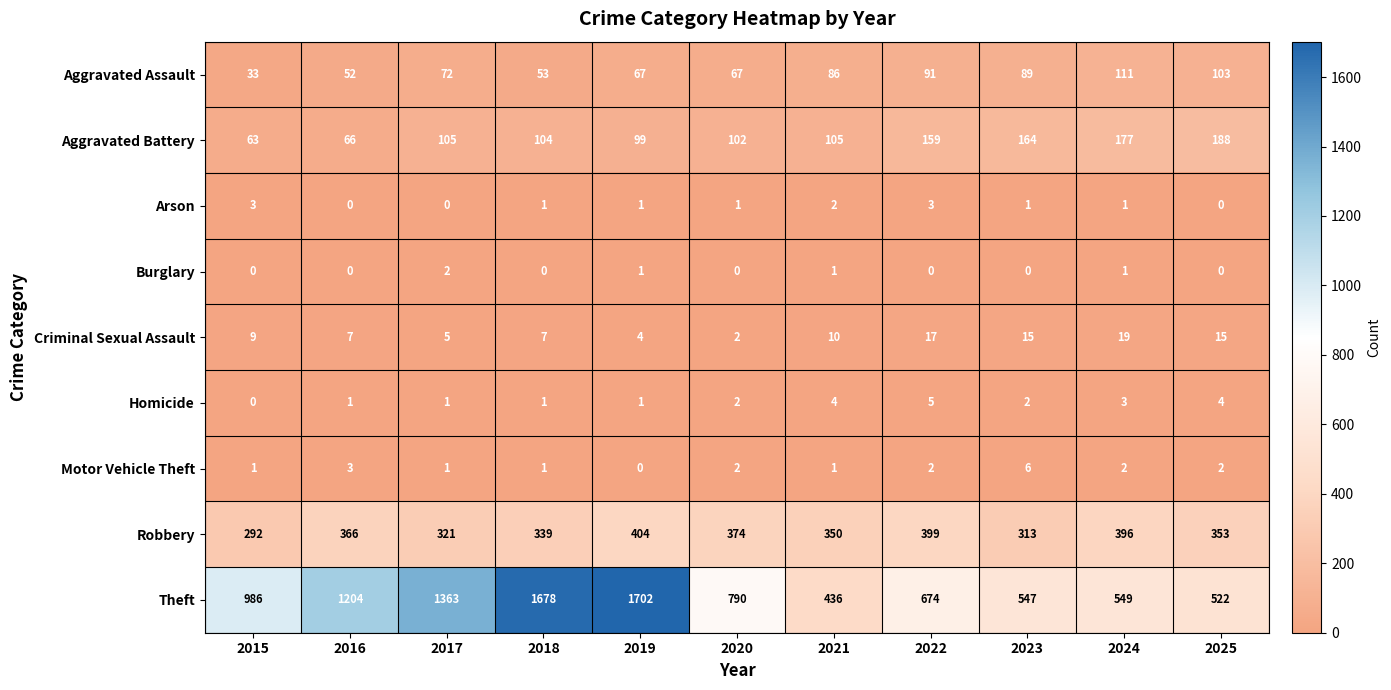

Where is Motor Vehicle Theft nearest to the value 3?

2016